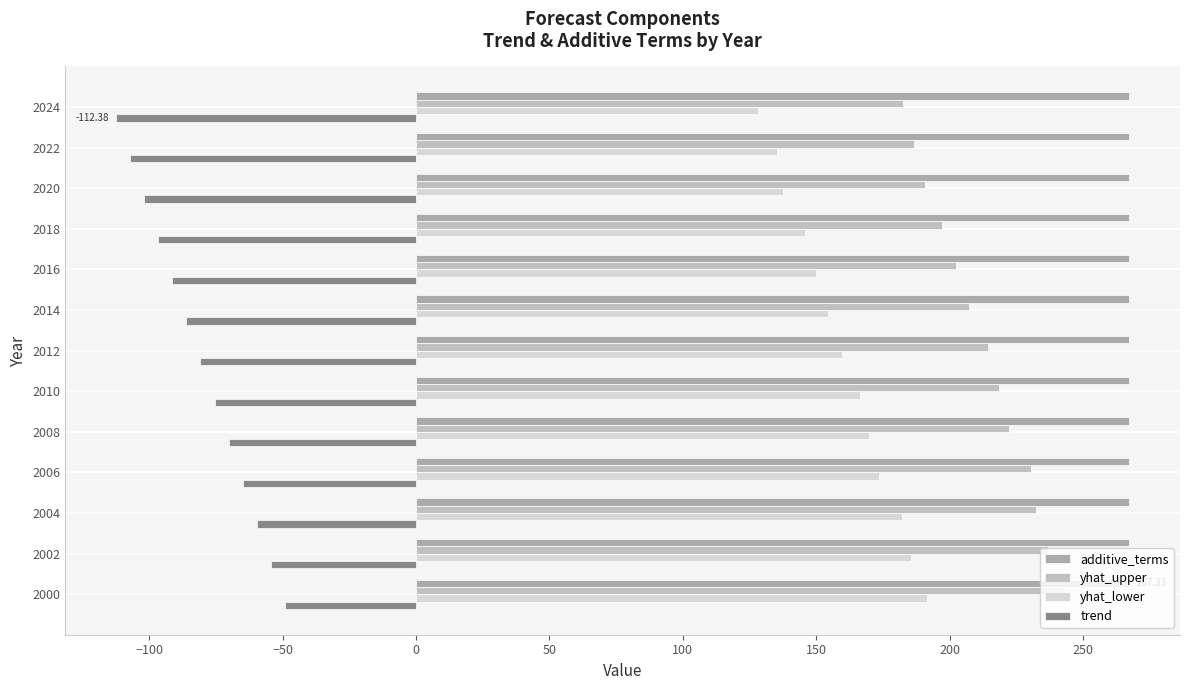

What is the difference between the maximum and minimum values in the yhat_lower series?

63.4